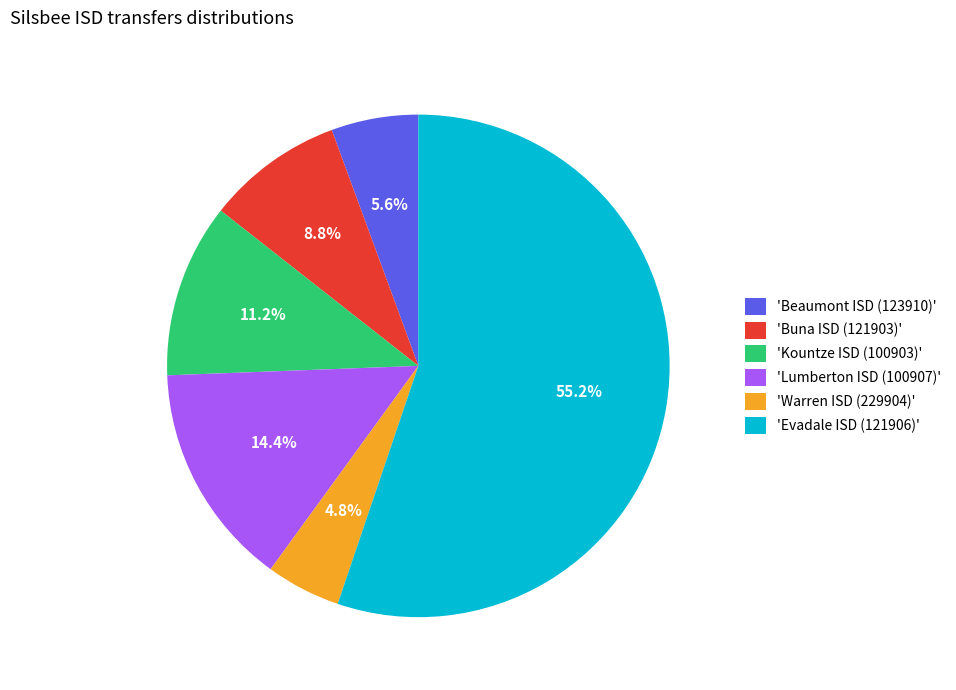

Between 'Buna ISD (121903)' and 'Beaumont ISD (123910)', which is larger?

'Buna ISD (121903)'